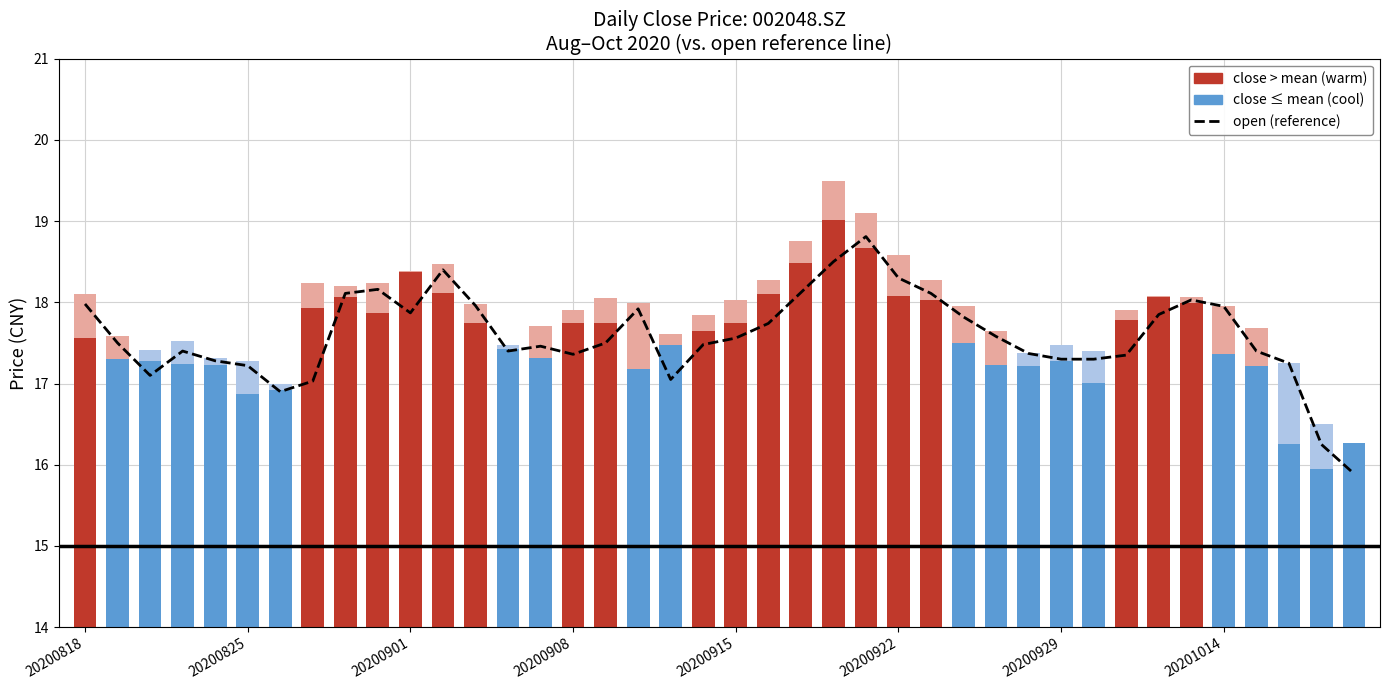

Reading left to right, what are all the values shown in this chart?

open: 18.0	17.5	17.1	17.4	17.3	17.2	16.9	17.0	18.1	18.2	17.9	18.4	18.0	17.4	17.5	17.4	17.5	17.9	17.1	17.5	17.6	17.7	18.1	18.5	18.8	18.3	18.1	17.8	17.6	17.4	17.3	17.3	17.4	17.9	18.0	17.9	17.4	17.2	16.2	15.9
high: 18.1	17.6	17.4	17.5	17.3	17.3	17.0	18.2	18.2	18.2	18.4	18.5	18.0	17.5	17.7	17.9	18.1	18.0	17.6	17.8	18.0	18.3	18.8	19.5	19.1	18.6	18.3	17.9	17.6	17.4	17.5	17.4	17.9	18.1	18.1	17.9	17.7	17.2	16.5	16.3
close: 17.6	17.3	17.3	17.2	17.2	16.9	16.9	17.9	18.1	17.9	18.4	18.1	17.8	17.4	17.3	17.8	17.7	17.2	17.5	17.6	17.7	18.1	18.5	19.0	18.7	18.1	18.0	17.5	17.2	17.2	17.3	17.0	17.8	18.1	18.0	17.4	17.2	16.2	15.9	16.3